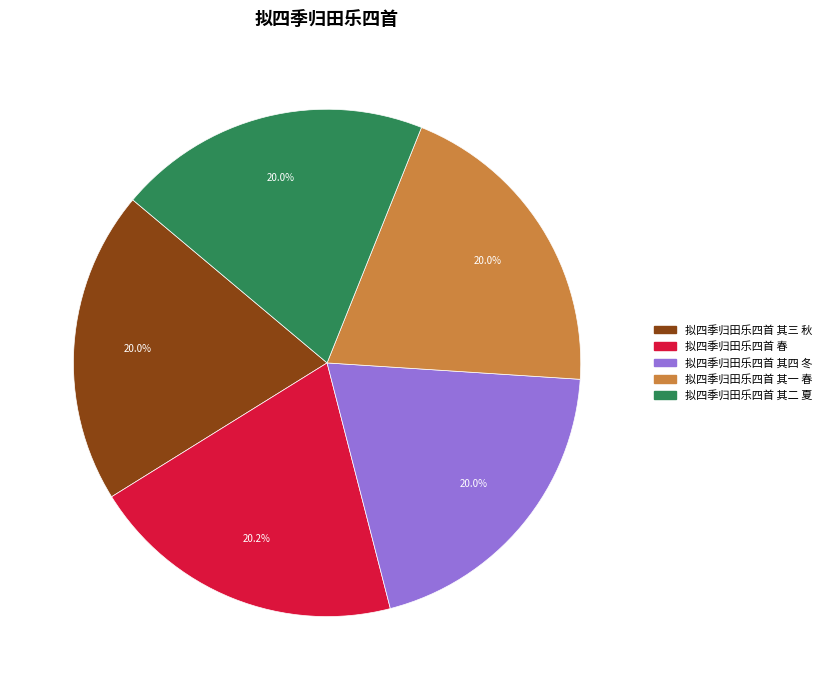

What percentage do 拟四季归田乐四首 其一 春 and 拟四季归田乐四首 其二 夏 together represent?

39.9%